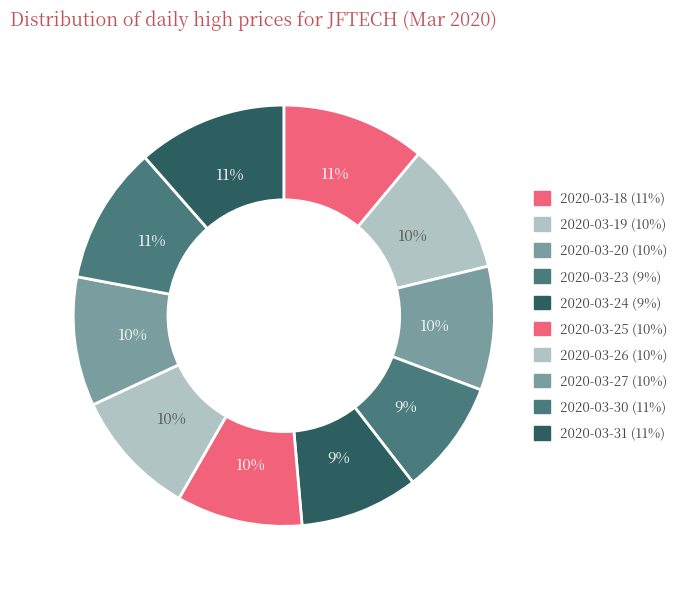

Count the number of slices in the pie.

10